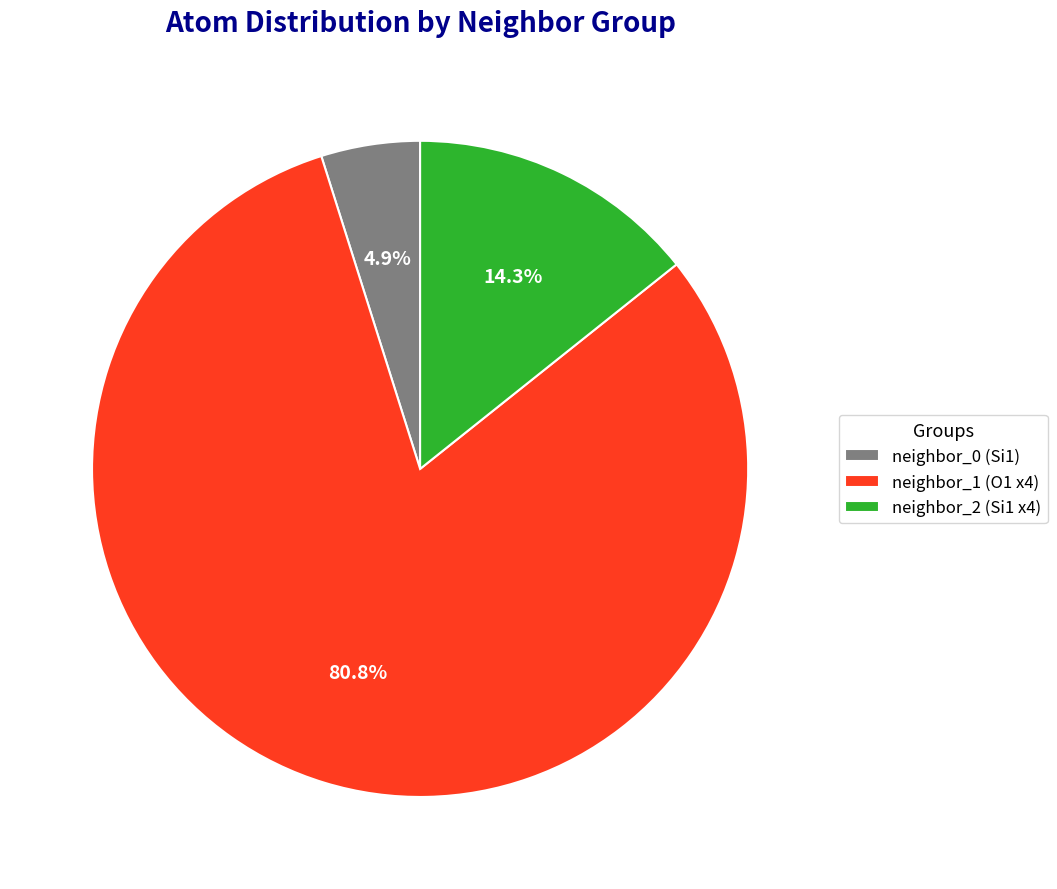

Between neighbor_1 (O1 x4) and neighbor_2 (Si1 x4), which is larger?

neighbor_1 (O1 x4)